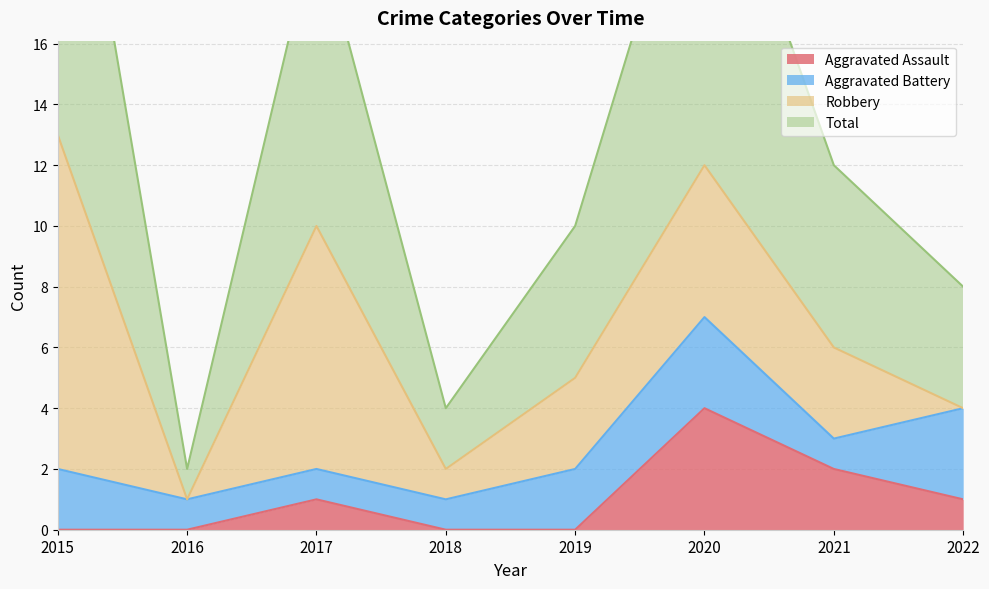

At which label does Total first exceed 12?

2015